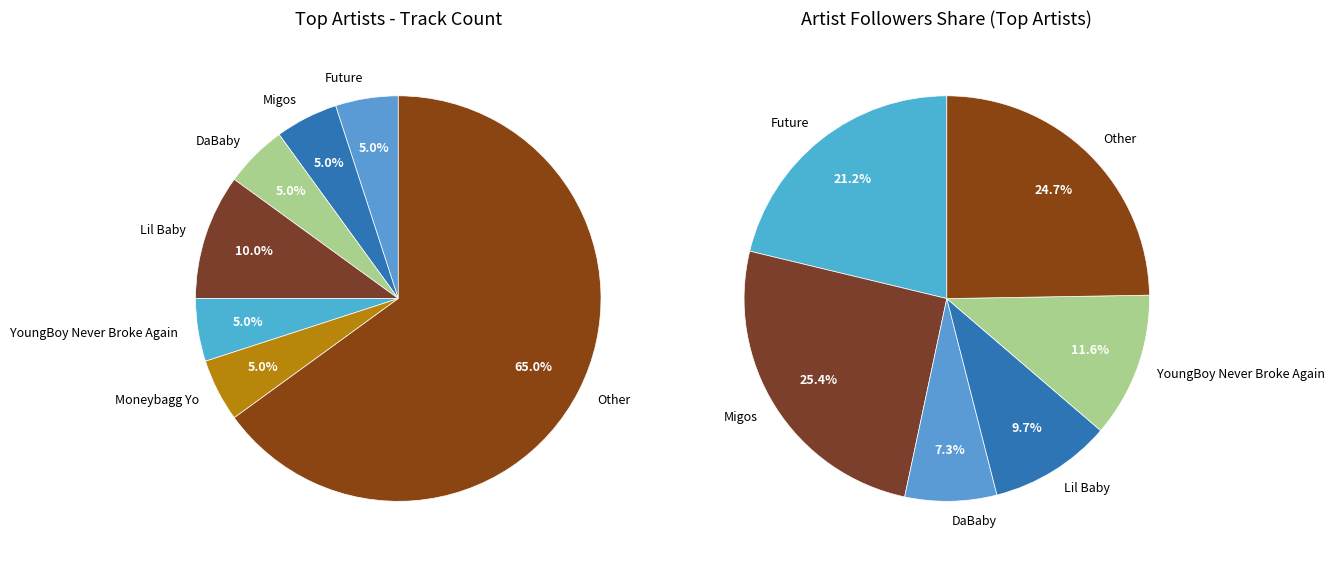

Count the number of slices in the pie.

7